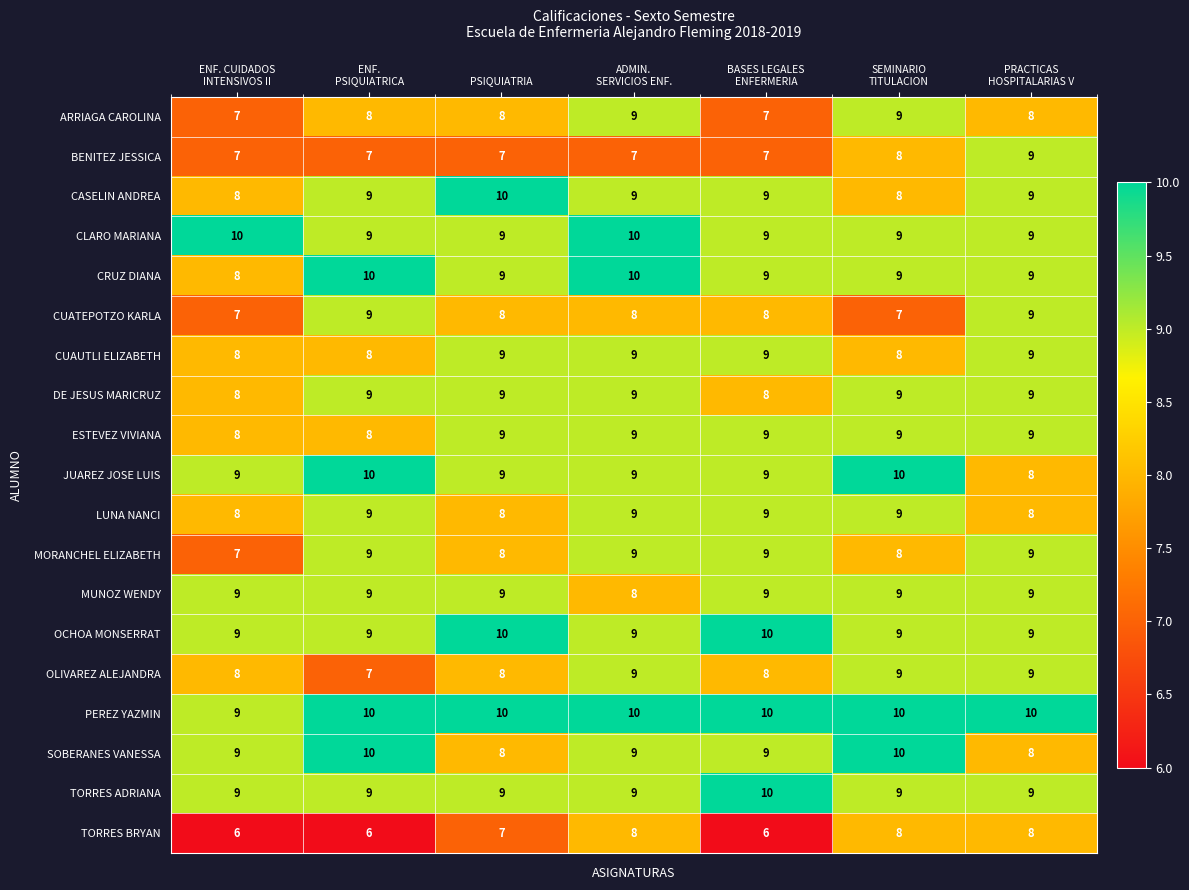

What is the minimum value shown in the chart?

6